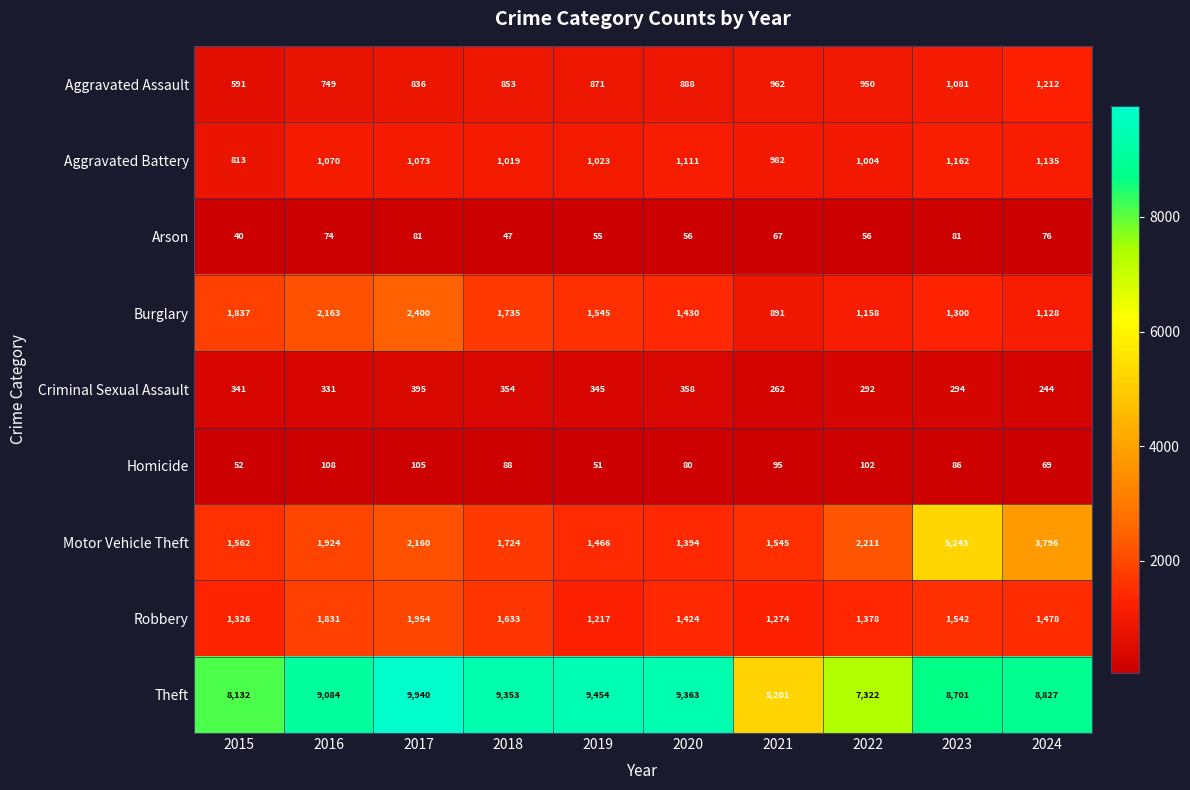

Rank the categories by Homicide value from highest to lowest.

2016, 2017, 2022, 2021, 2018, 2023, 2020, 2024, 2015, 2019